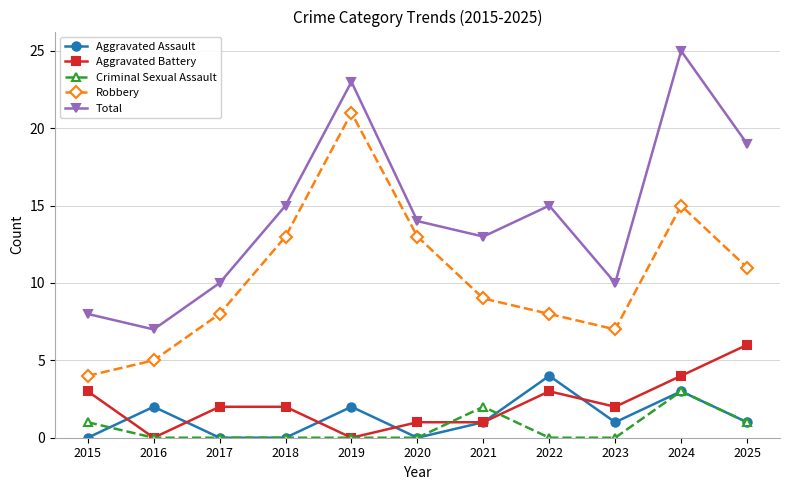

At which category is the sum across all series the highest?

2024